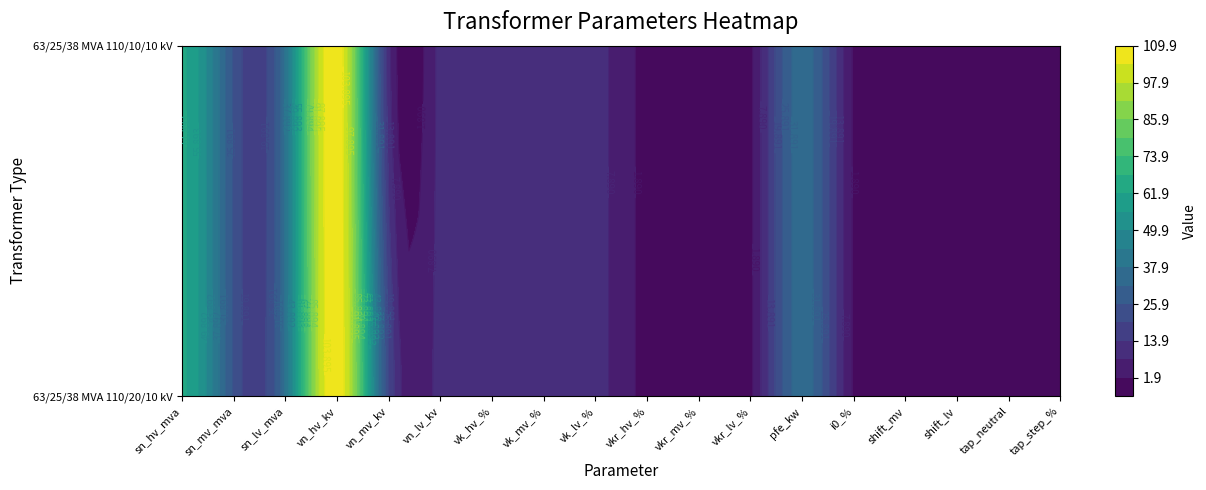

Which series has the largest total across all categories?

63/25/38 MVA 110/20/10 kV